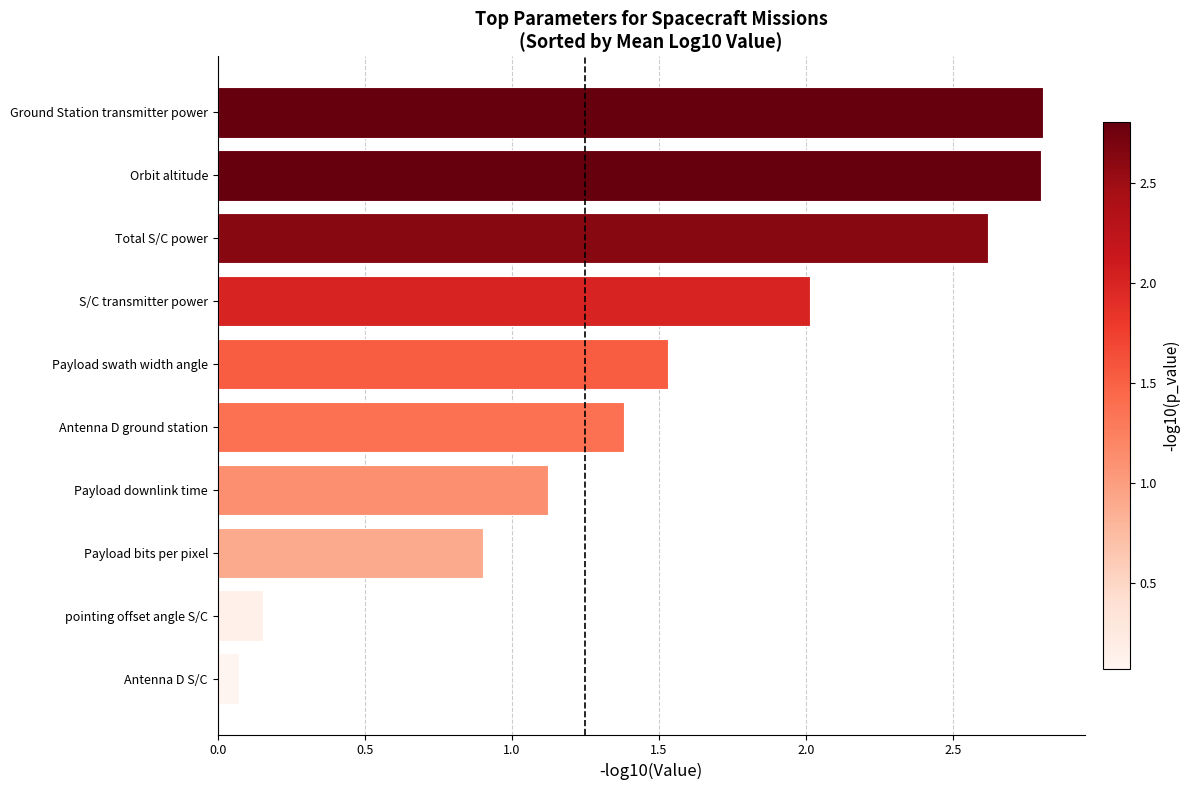

What is the ratio of the value at Orbit altitude to the value at S/C transmitter power?

1.4